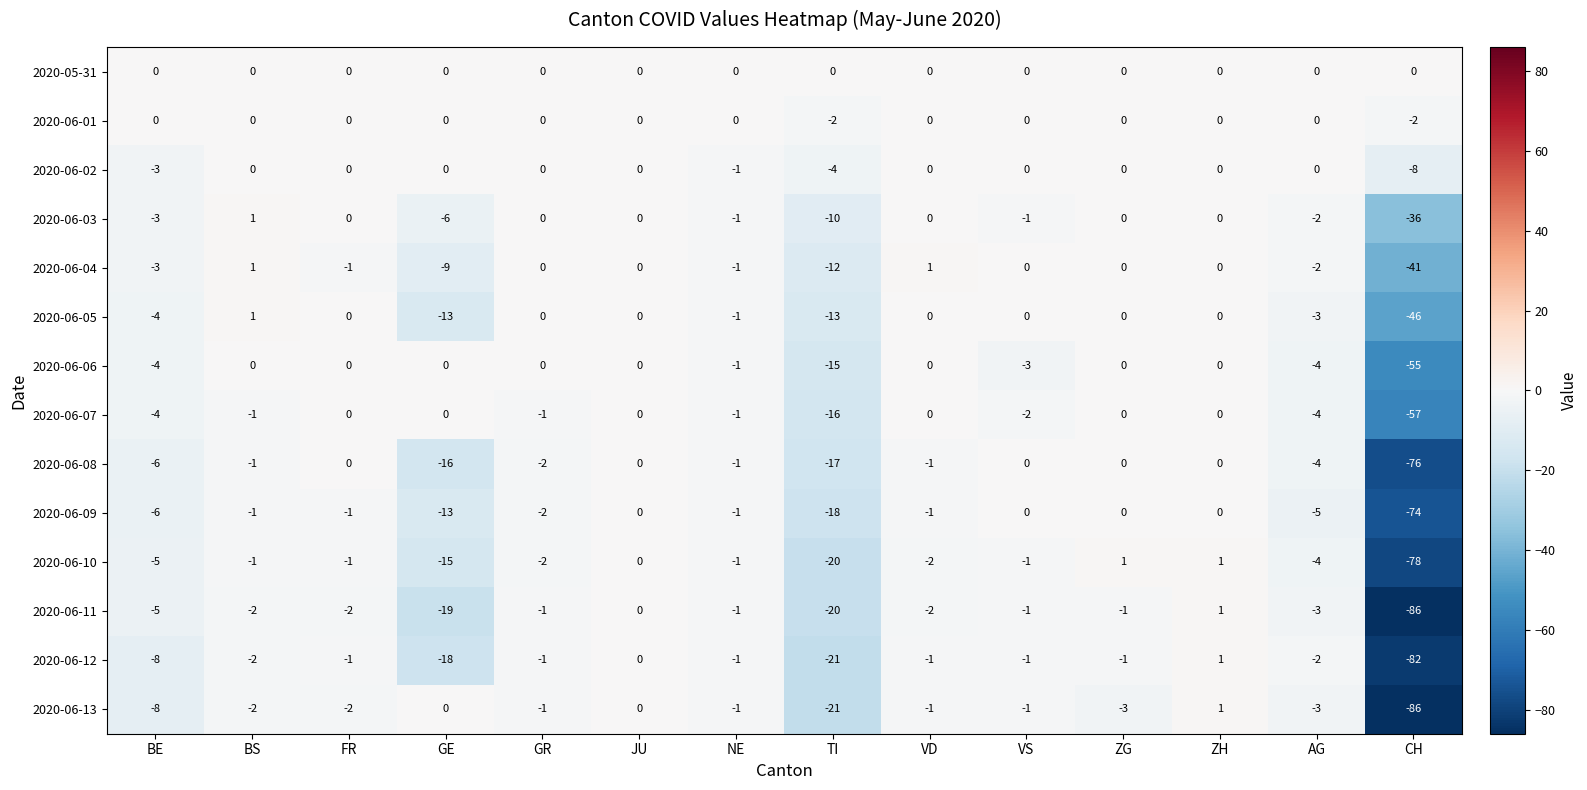

What is the difference between the highest and lowest values at BS?

3